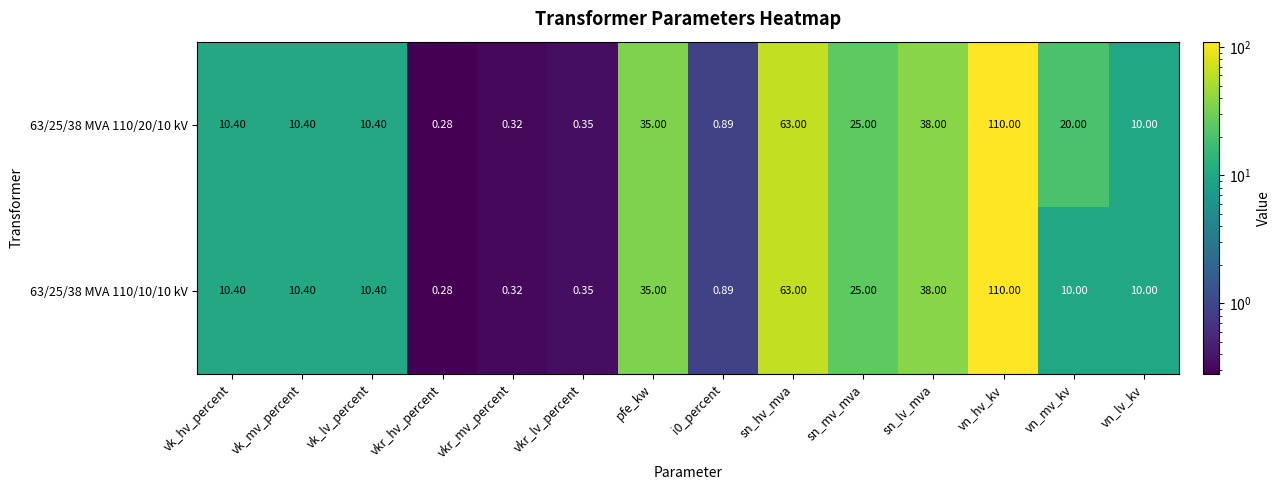

Count the number of data series in this chart.

2